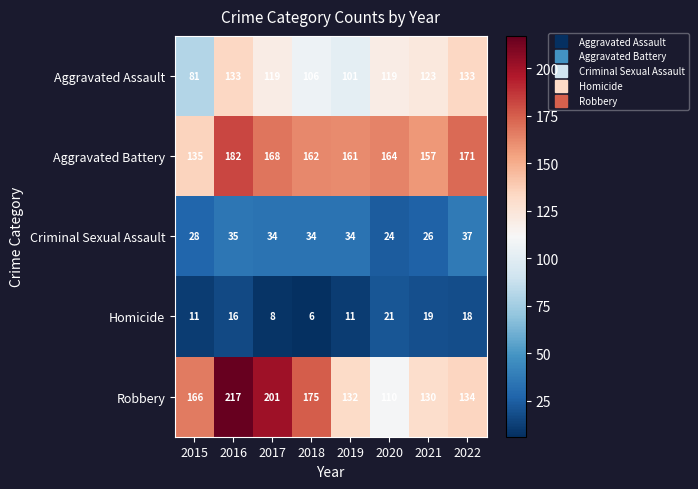

Which series changed the most between 2017 and 2021?

Robbery